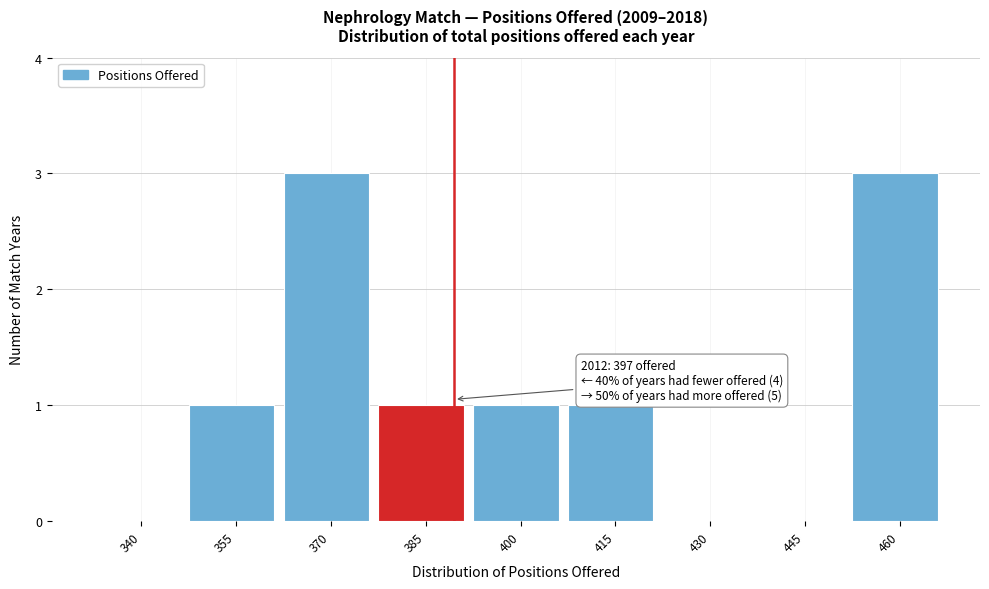

Reading left to right, extract all data points from this chart.

340=0	355=1	370=3	385=1	400=1	415=1	430=0	445=0	460=3